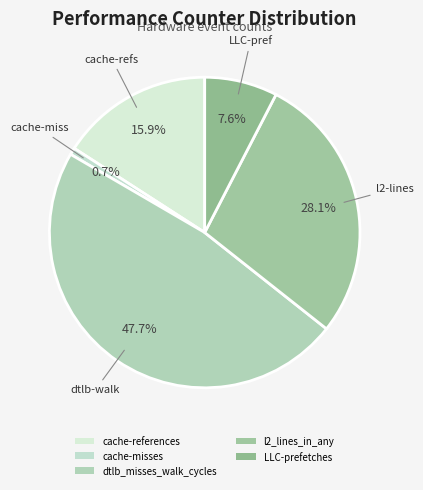

Is it true that LLC-prefetches is 18% of the pie?

False